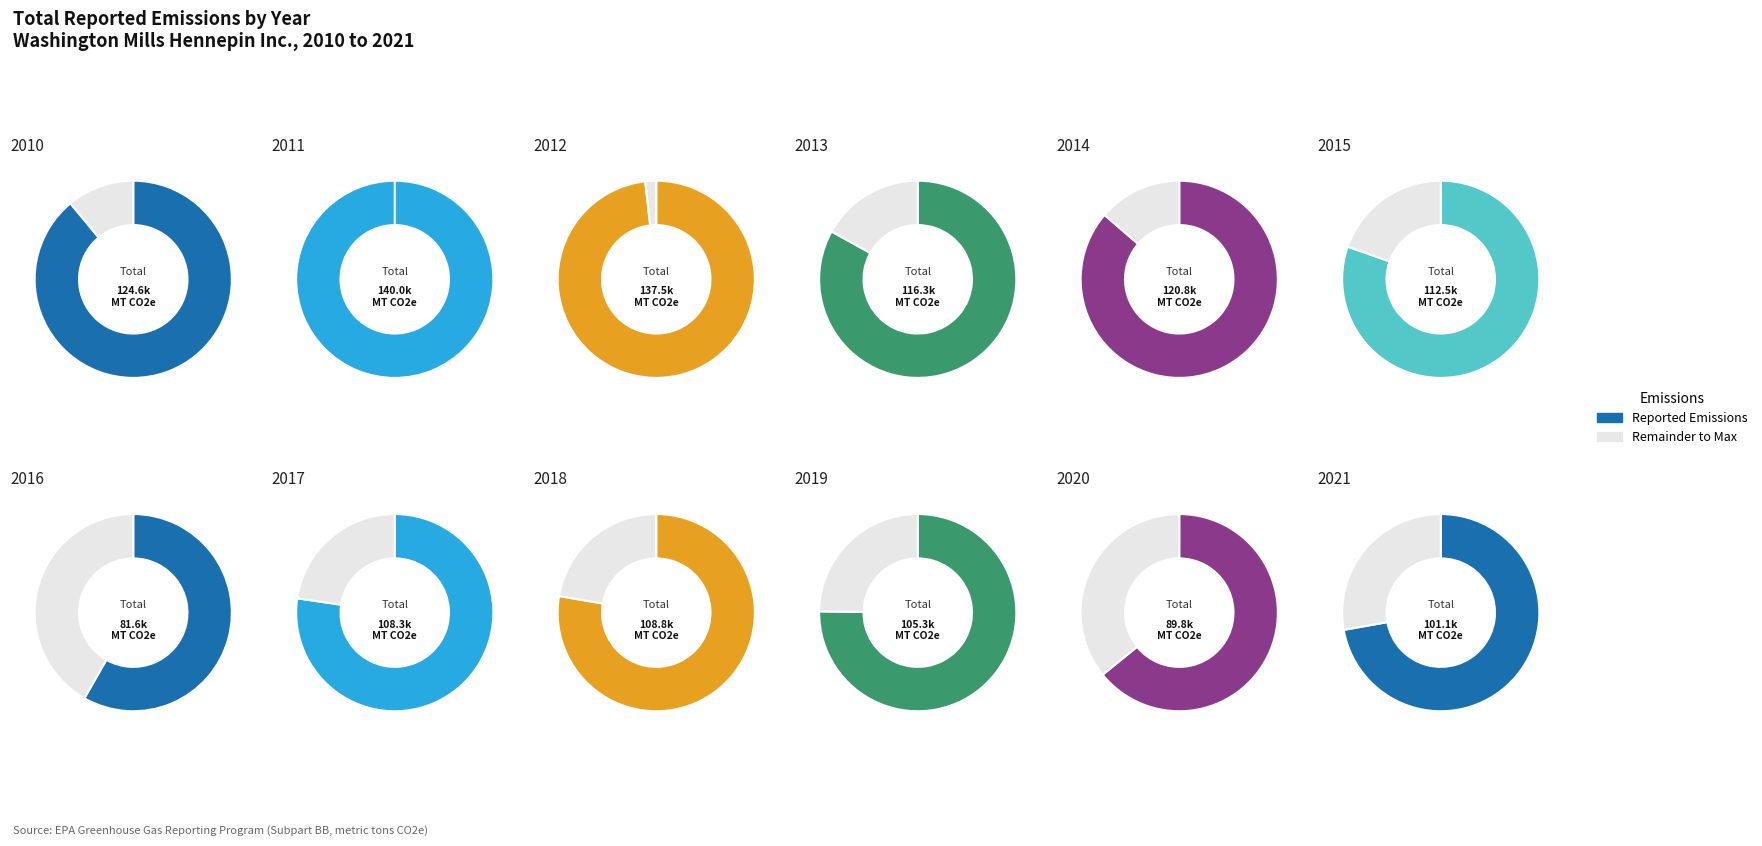

To the nearest percent, what is the average slice percentage?

8%